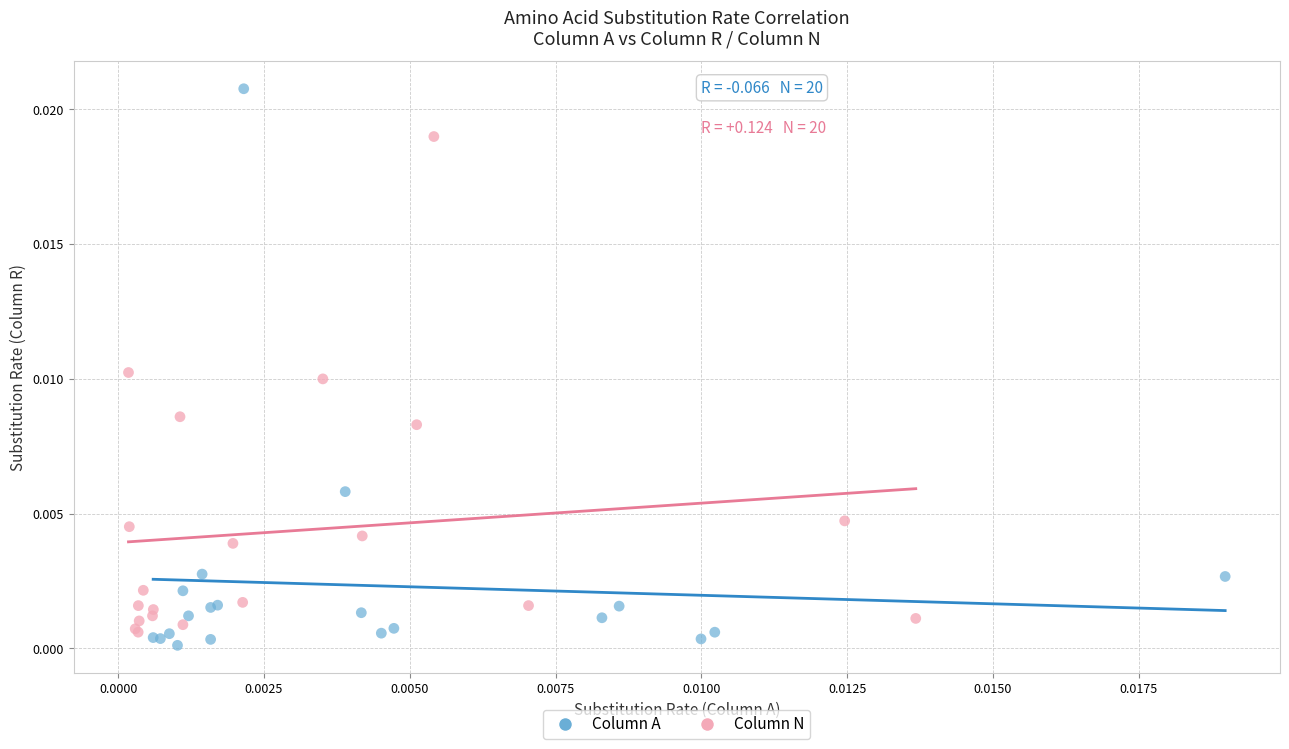

Which series has the largest Y range (max minus min)?

Column A